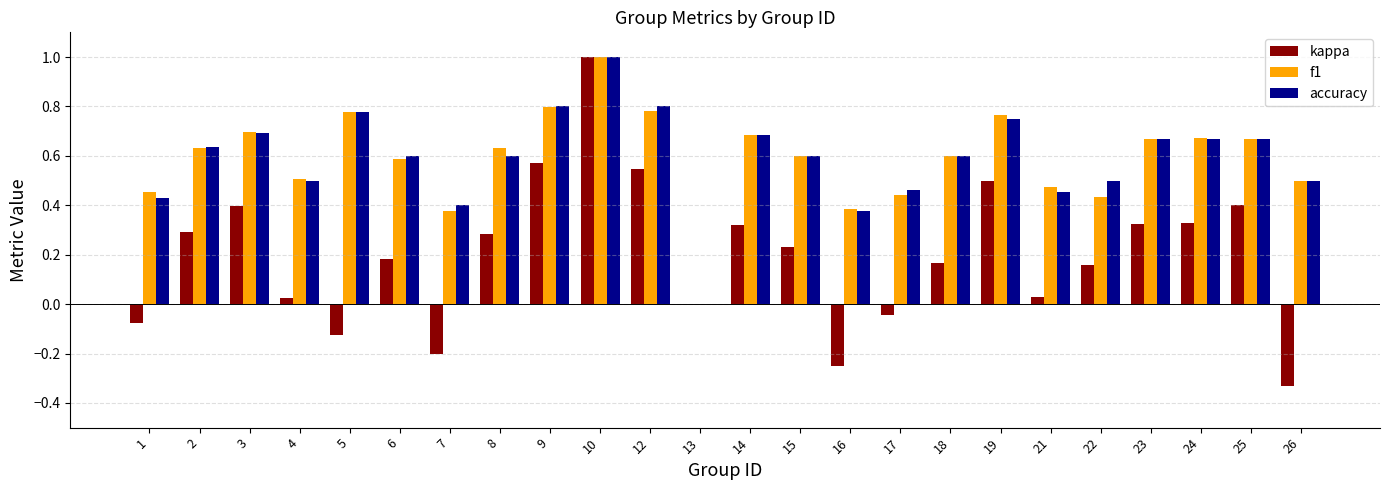

Are the bars grouped side by side (vs. stacked)?

Yes